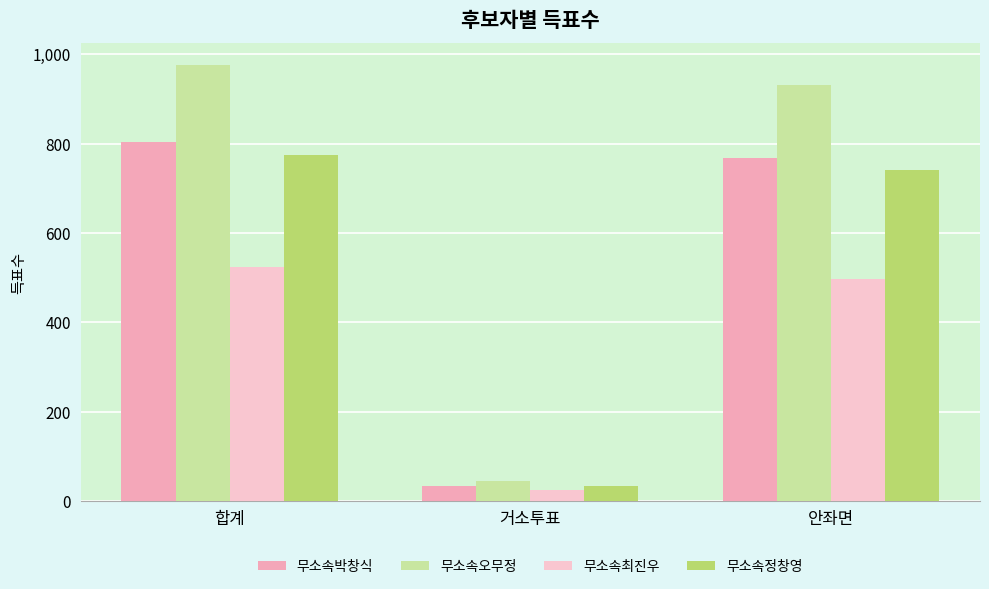

Where is 무소속정창영 nearest to the value 404?

안좌면